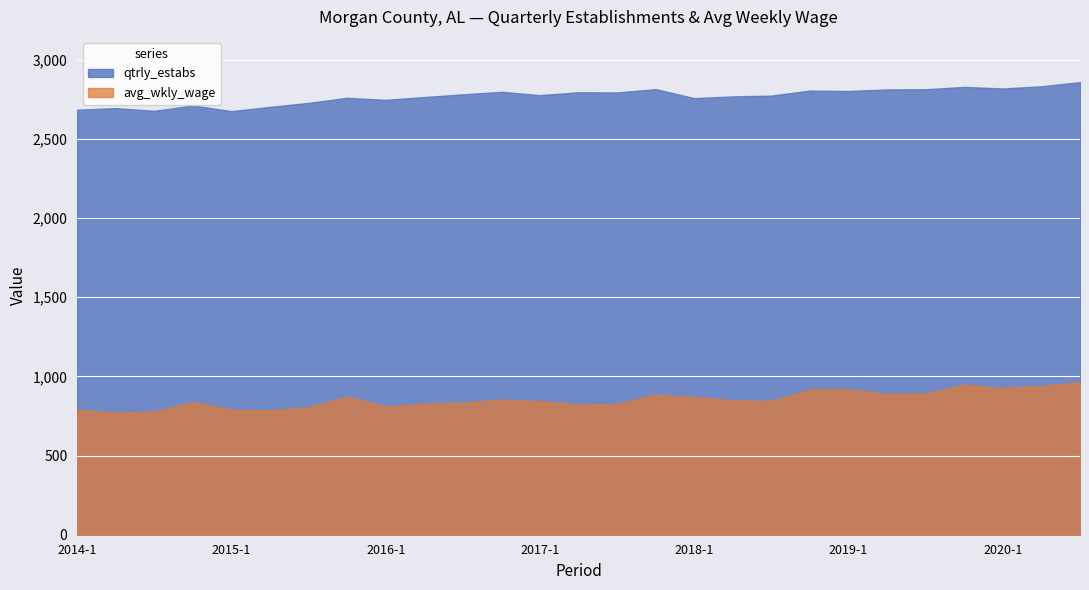

True or false: avg_wkly_wage has more than 2 interior local peaks.

True